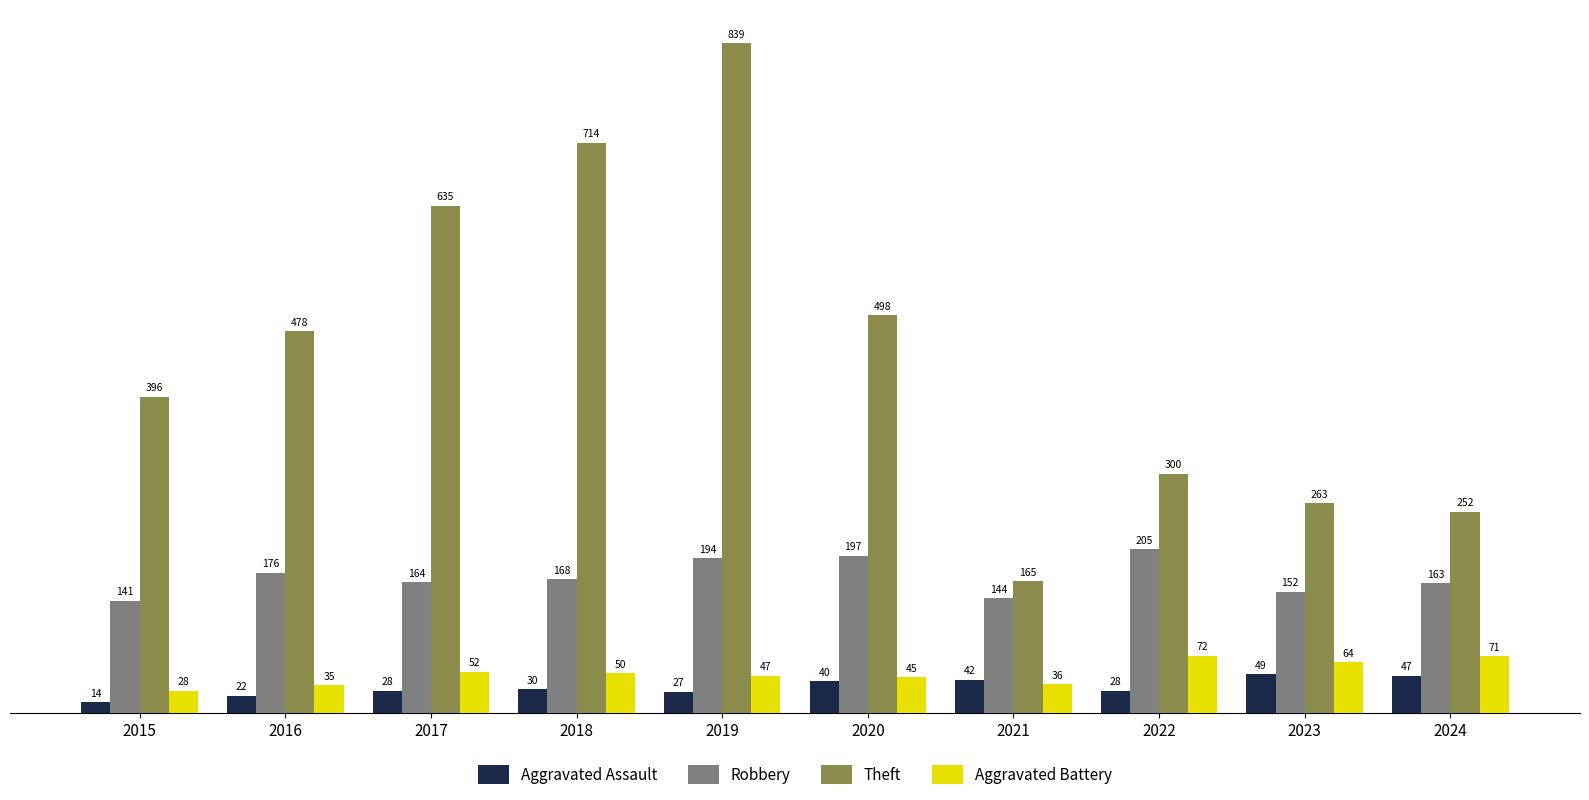

What are all the series names shown in the legend?

Aggravated Assault, Robbery, Theft, Aggravated Battery